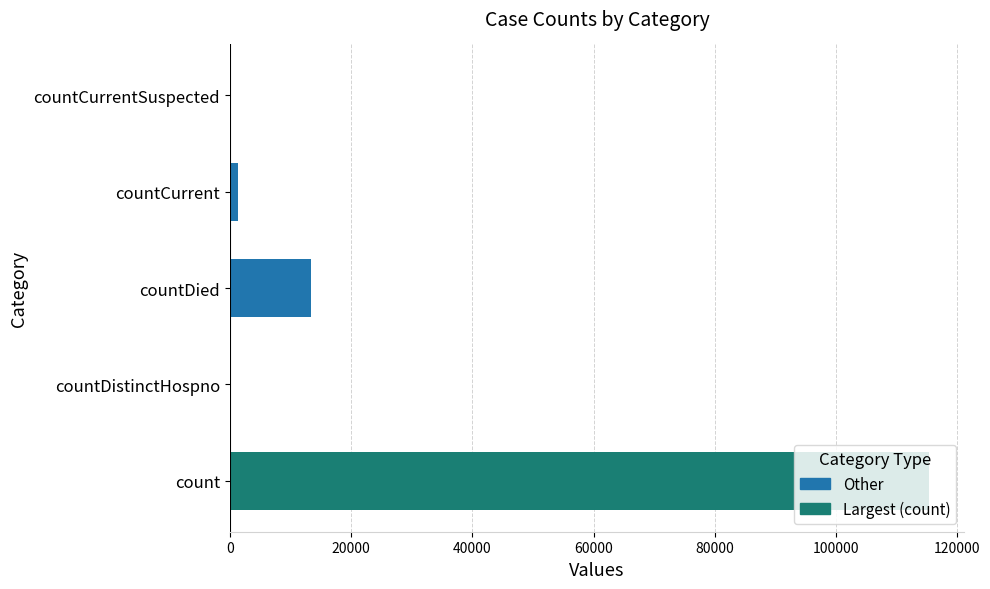

True or false: the data shows 1383 at countCurrent.

True